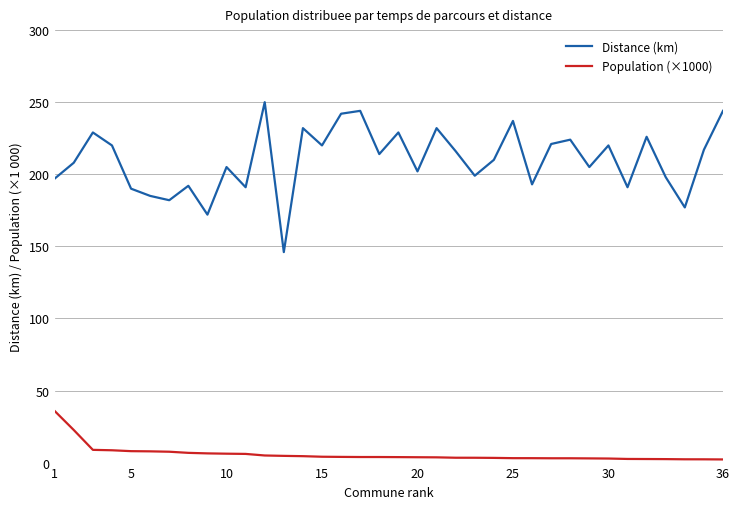

What is the difference between the second highest and second lowest values in the Population (×1000) series?

20.3